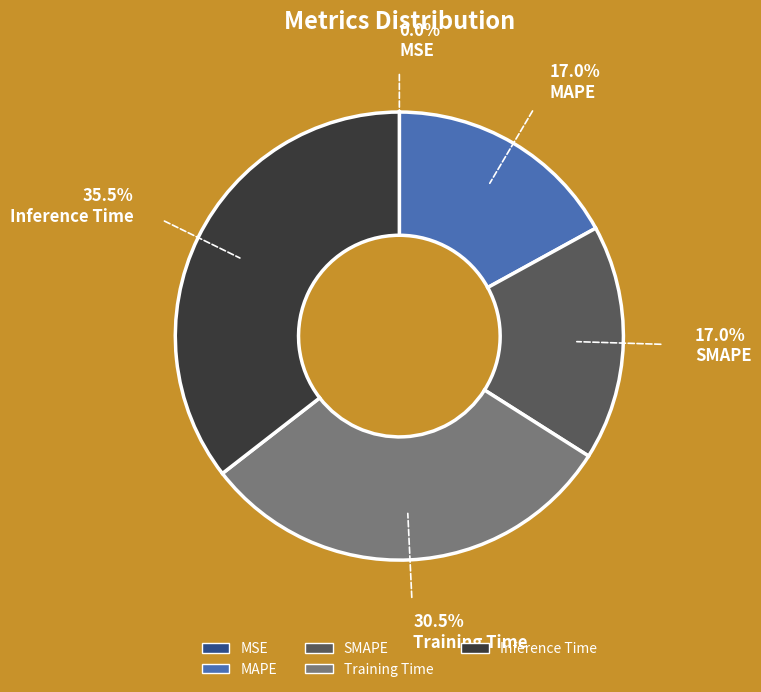

Does Inference Time represent more than half of the total?

No